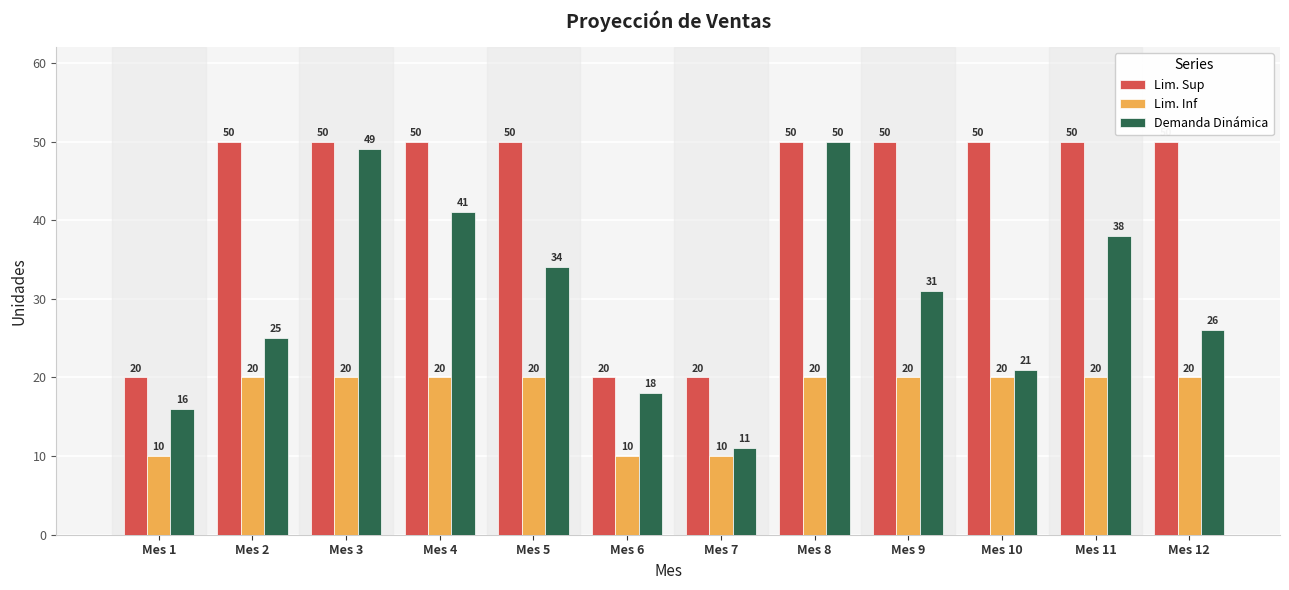

How many bars are there in total?

36